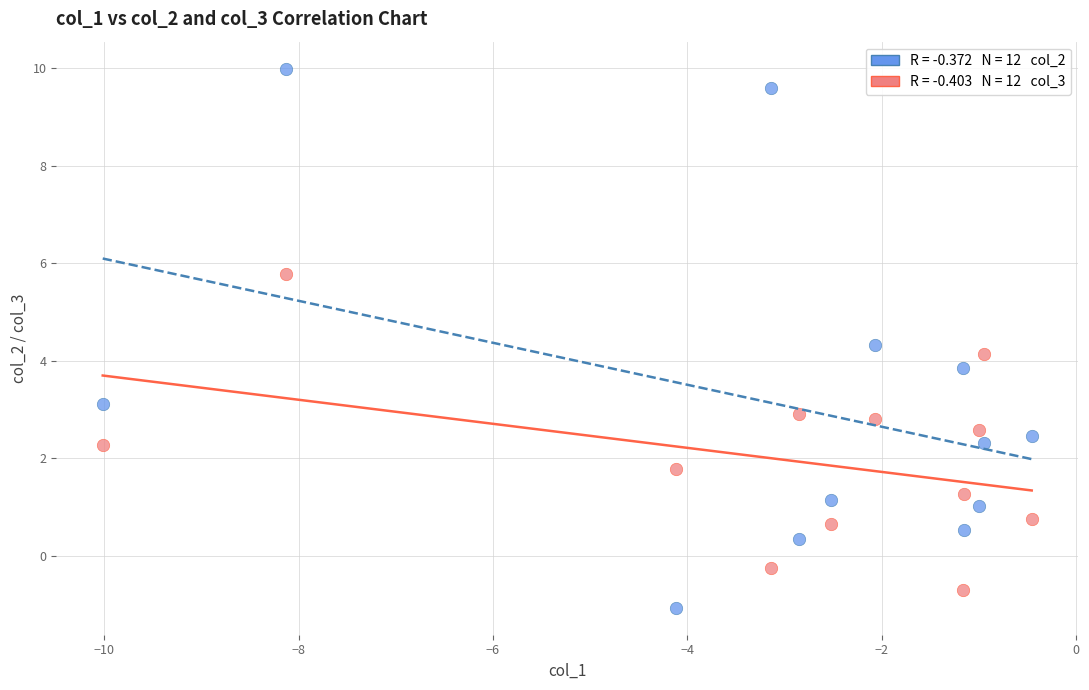

Across all data points, what is the range of Y values (max minus min)?

11.1